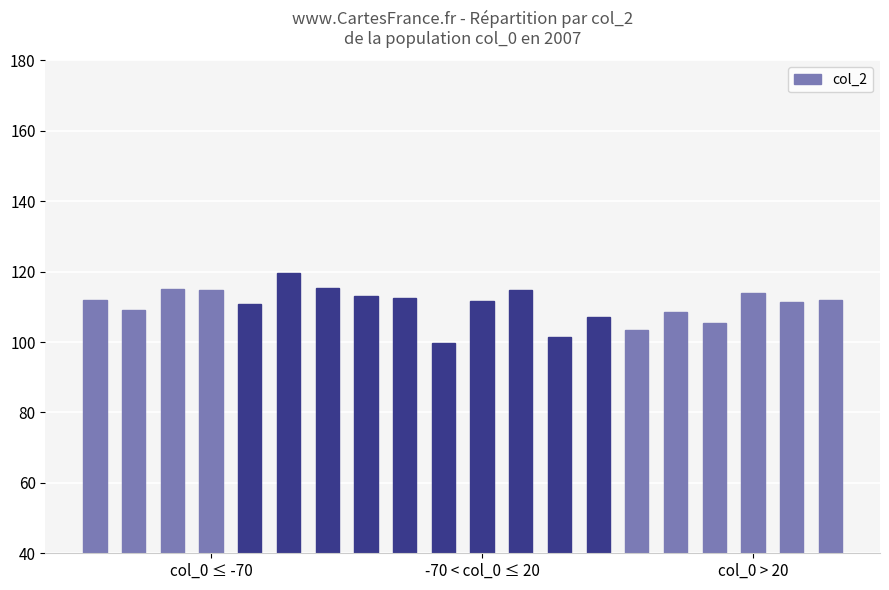

What is the difference between the second highest and minimum values?

15.7